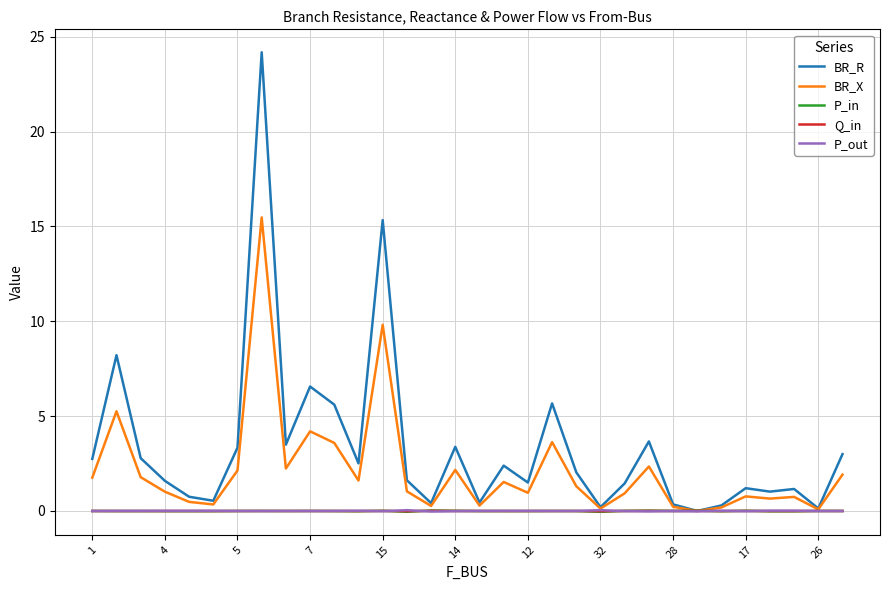

Which series has the largest total across all categories?

BR_R